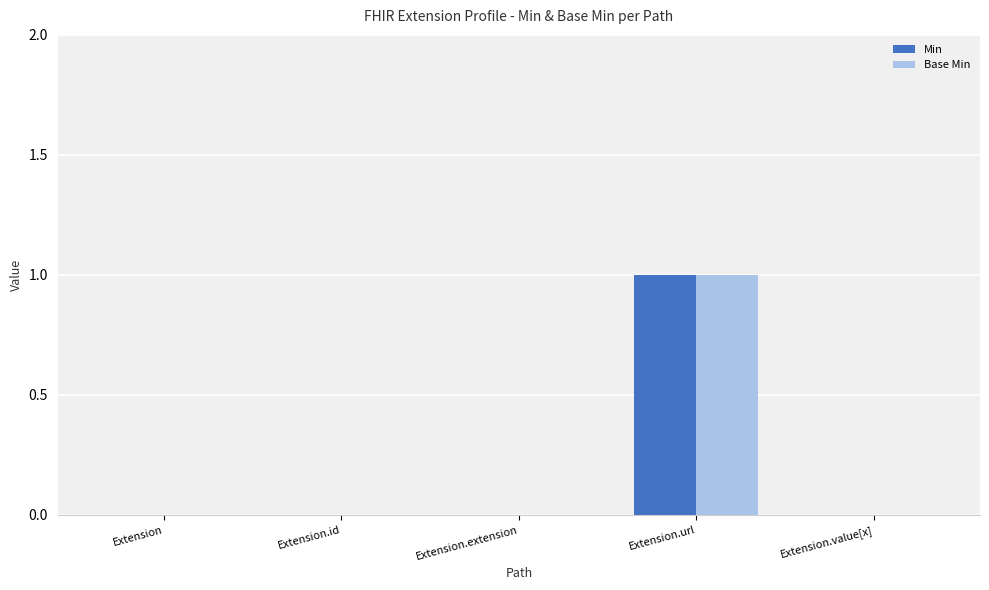

At which category is the sum across all series the highest?

Extension.url